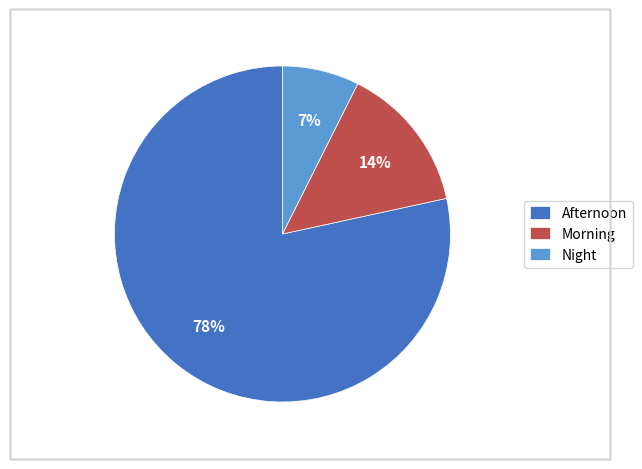

Which slice is the smallest?

Night